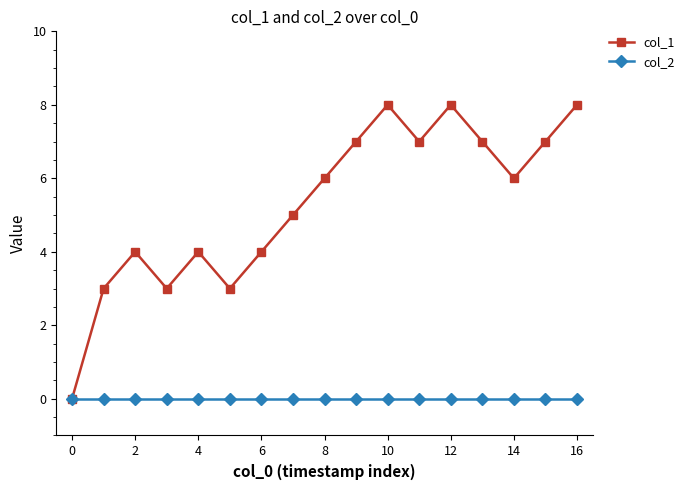

Which series has the largest total across all categories?

col_1